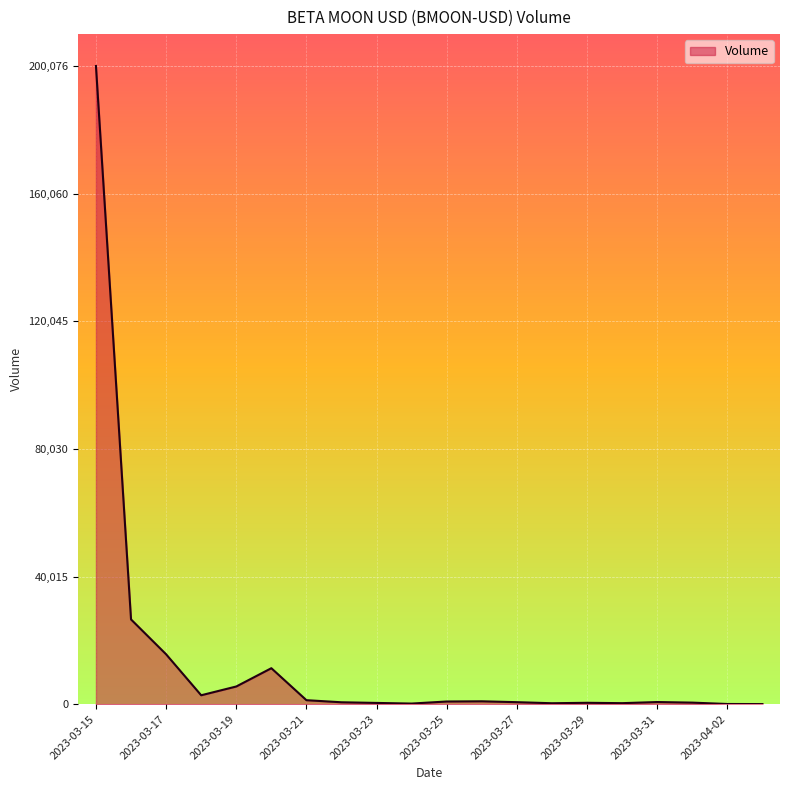

What is the greatest value displayed?

200076